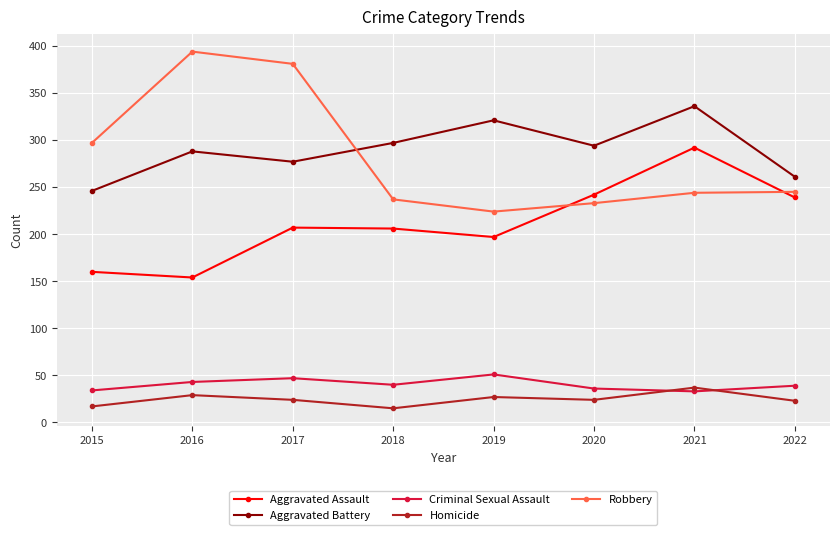

Which series has the largest range (max minus min)?

Robbery